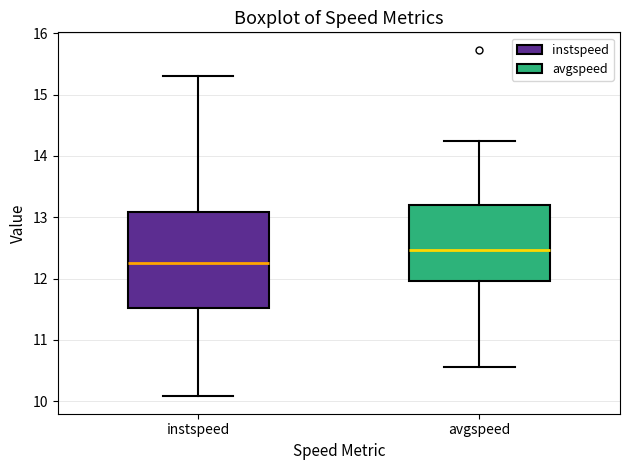

Reading left to right, read every box against the y-axis: the position of its median line, the range the box covers, and the ends of its whiskers. The values are not printed on the chart, so give them approximately, as read against the axis.

instspeed: median 12.3, box 11.5 to 13.1, whiskers 10.1 to 15.3
avgspeed: median 12.5, box 12.0 to 13.2, whiskers 10.6 to 14.2